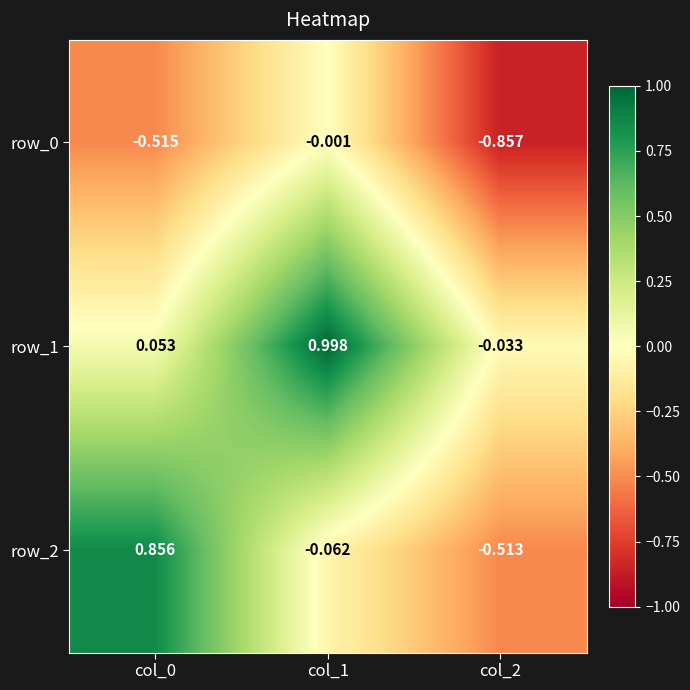

Is the value of row_0 at col_2 greater than the value of row_2 at col_2?

No